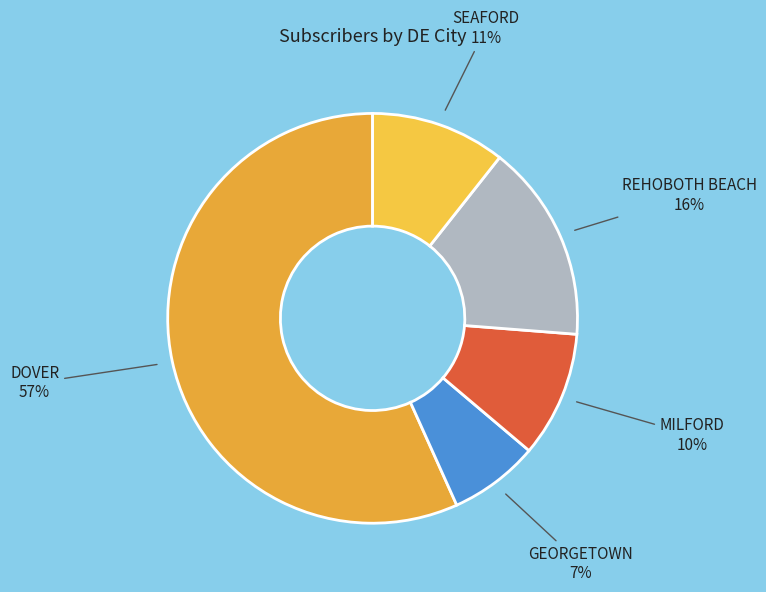

To the nearest percent, what is the difference between the SEAFORD and MILFORD slice percentages?

1%